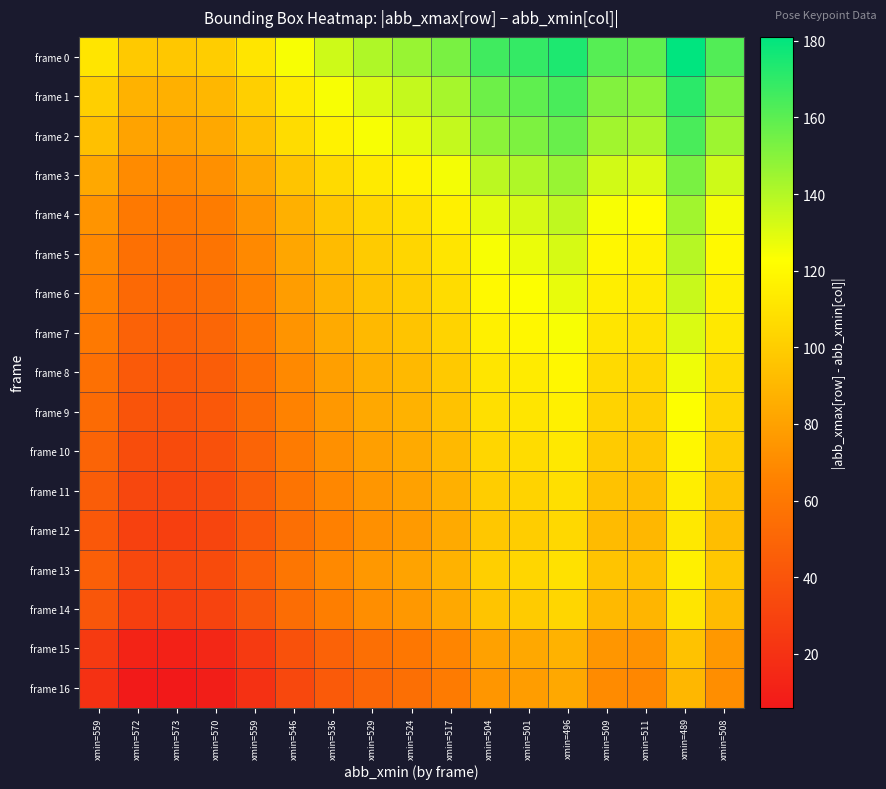

At how many categories does at least one series exceed 31?

17